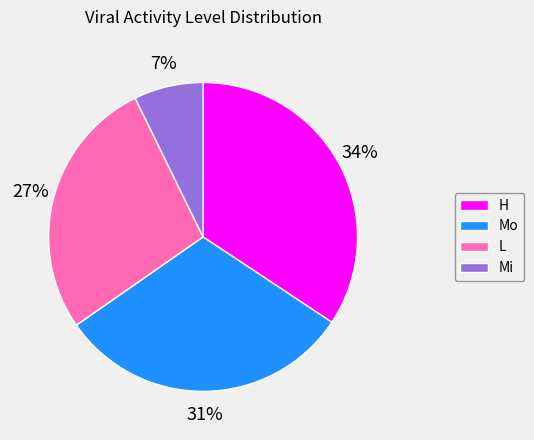

Combined, do Mi and H account for over 50%?

No